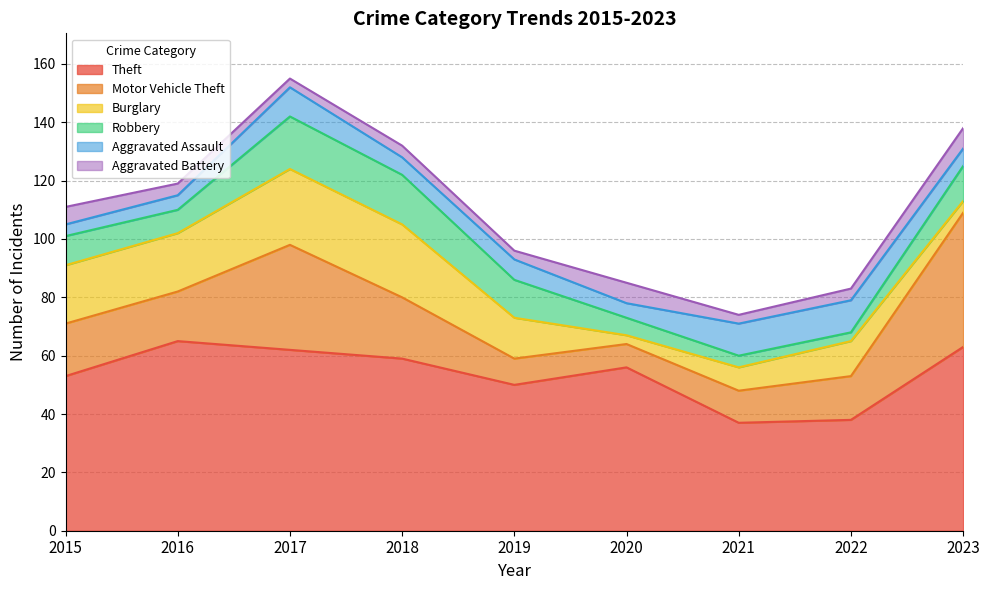

True or false: Theft and Aggravated Assault cross at least once.

False